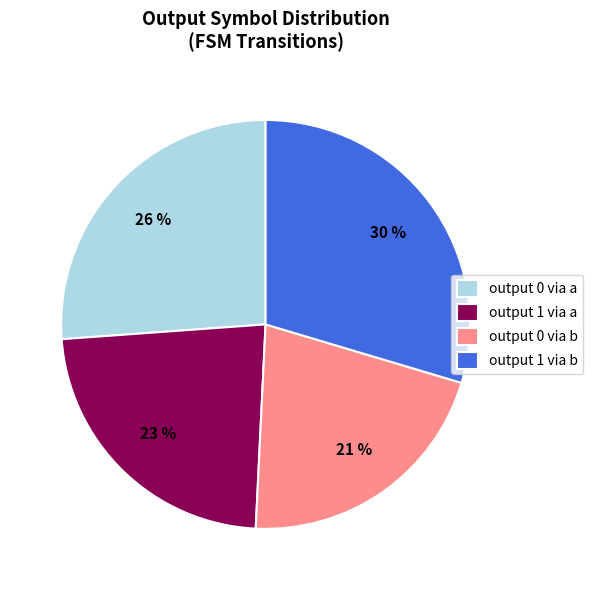

Combined, do output 1 via b and output 1 via a account for over 50%?

Yes